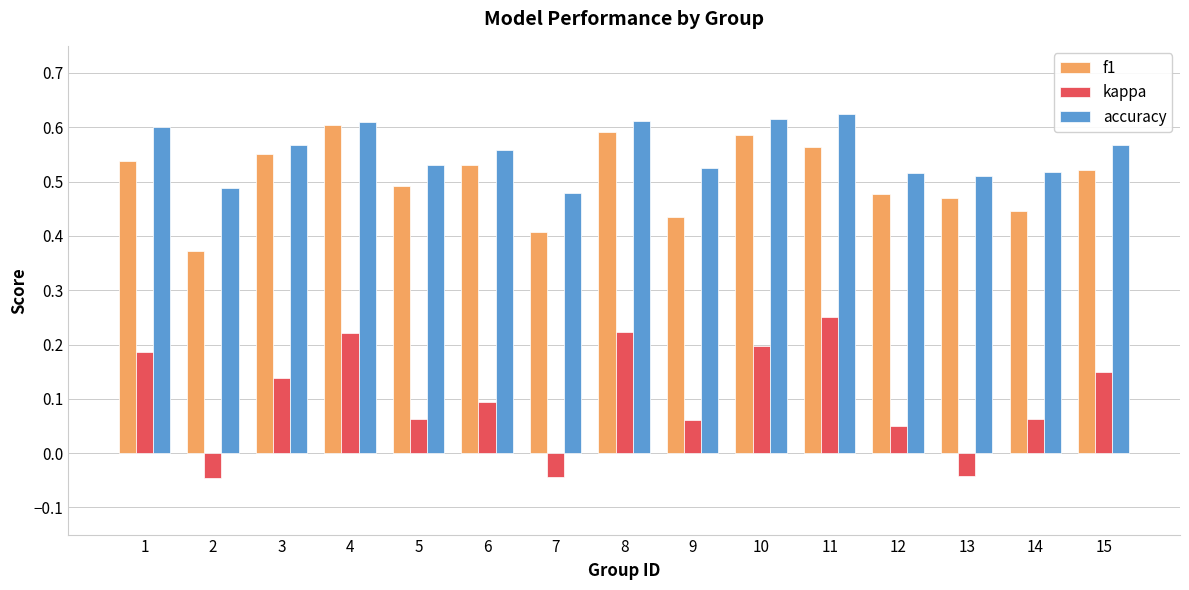

Between 3 and 8, which series saw the biggest shift?

kappa